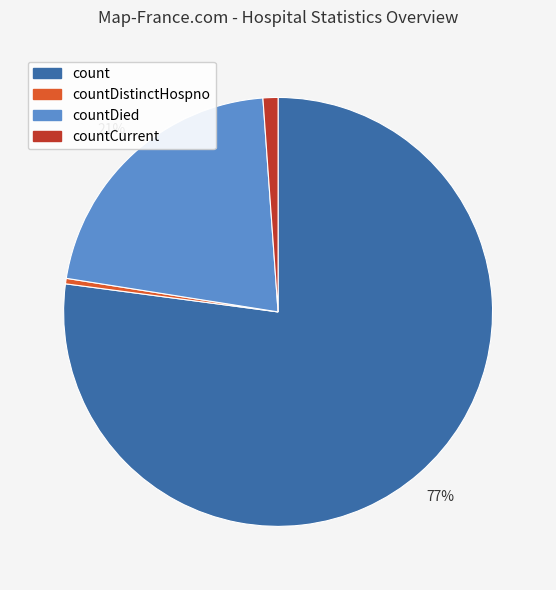

To the nearest percent, what is the average slice percentage?

25%